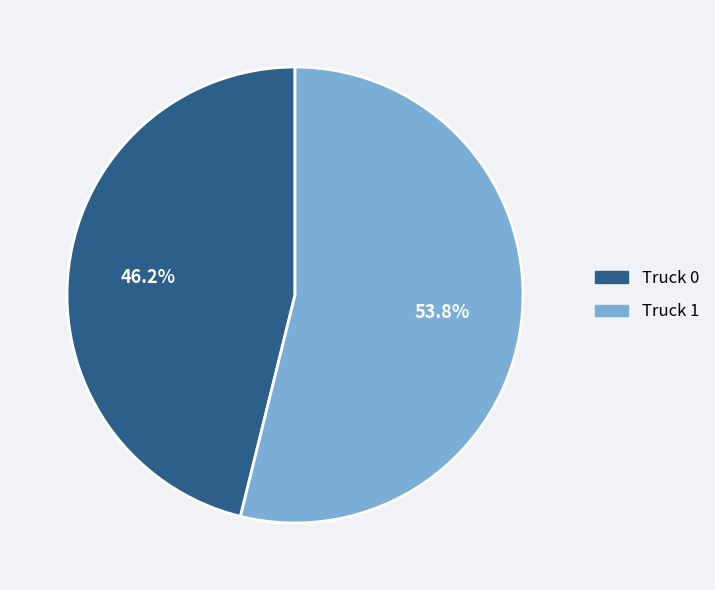

Which slice represents more than half of the pie?

Truck 1